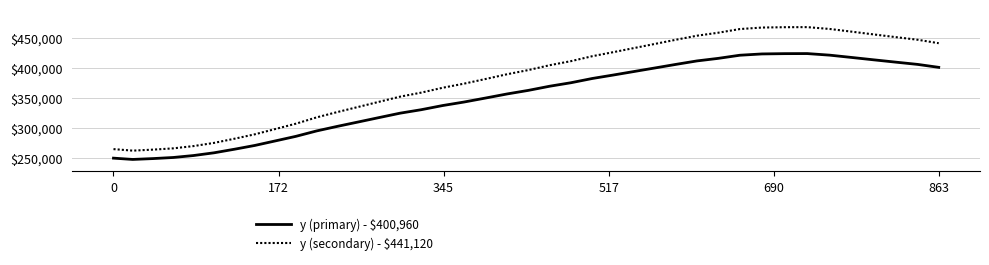

What is the difference between the maximum and minimum values in the y (primary) - $400,960 series?

176040